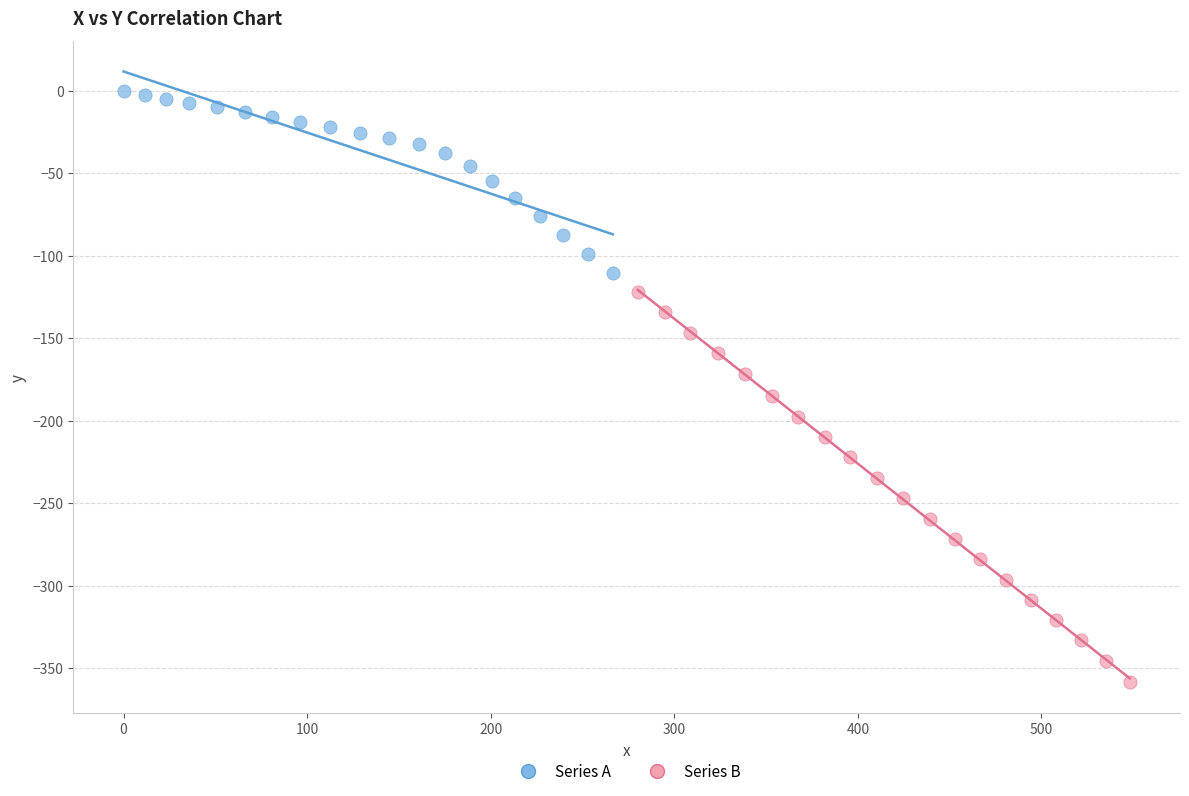

Which series reaches the minimum Y coordinate?

Series B